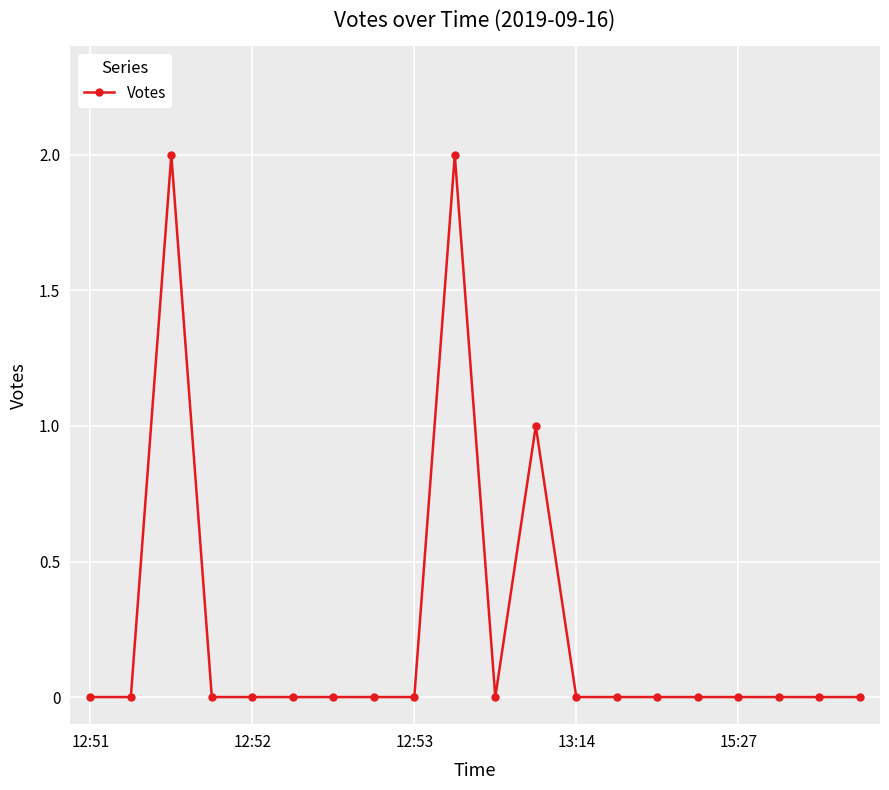

Does the chart have visible grid lines?

Yes